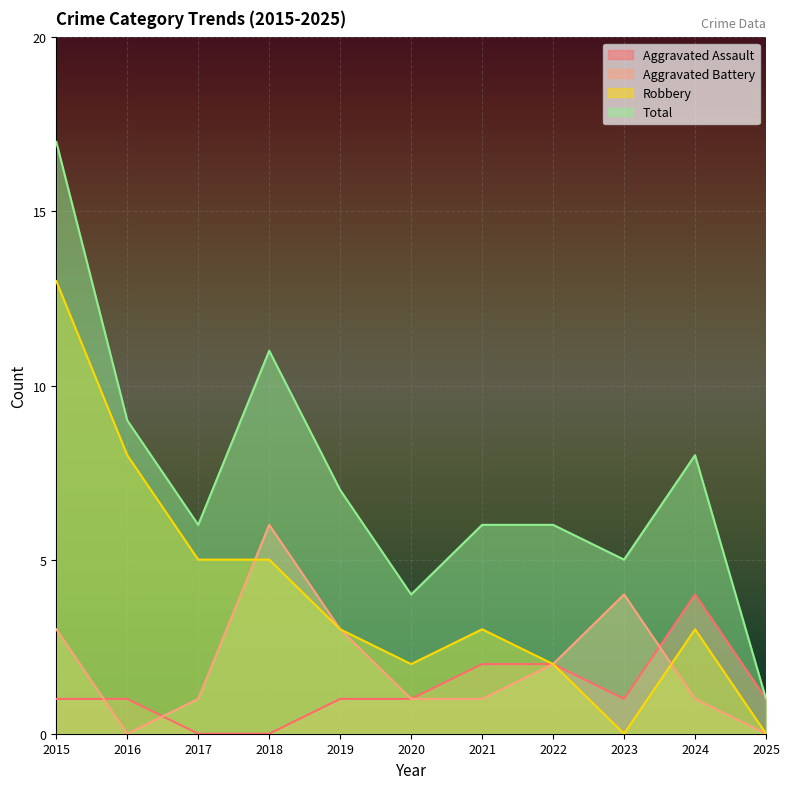

At how many categories does at least one series exceed 9?

2